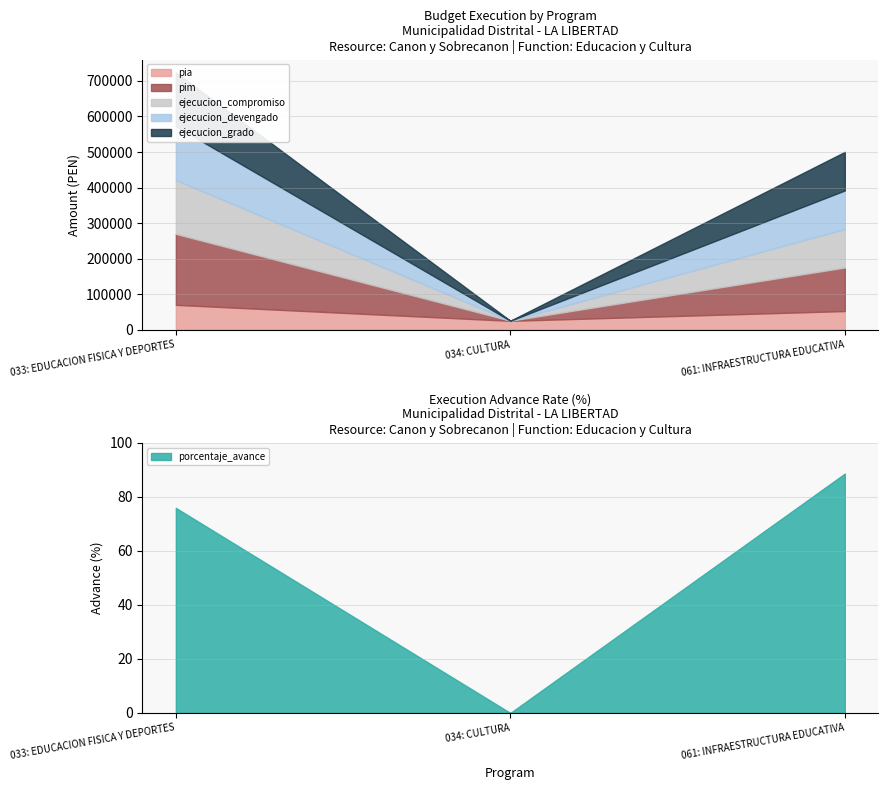

At how many categories does at least one series exceed 80395?

2